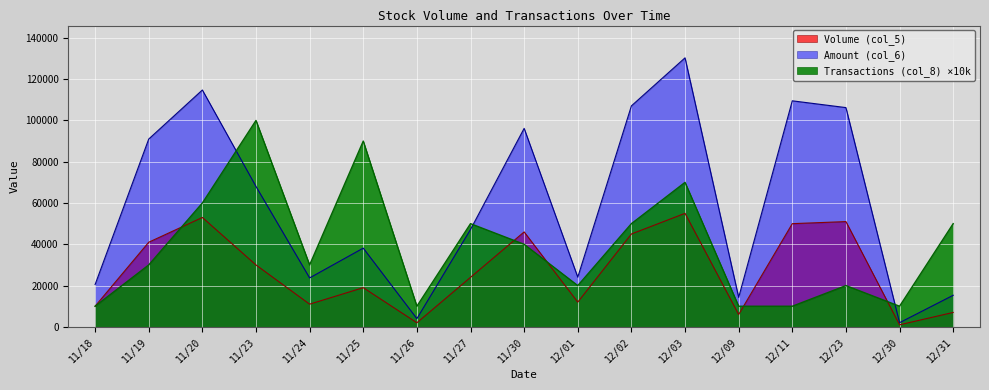

Which series has the largest range (max minus min)?

Amount (col_6)